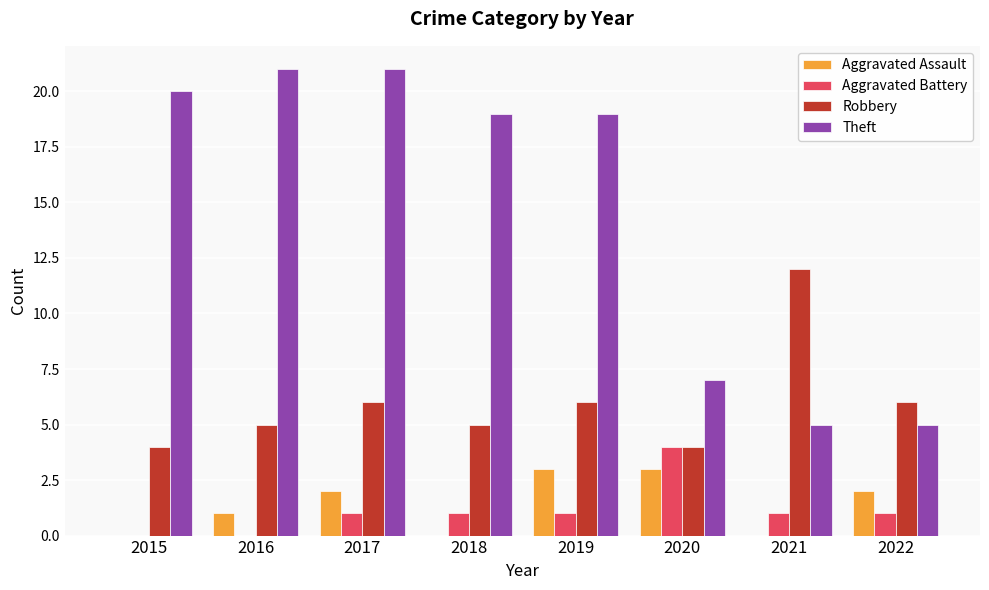

The value of Robbery at 2021 is 16. True or false?

False